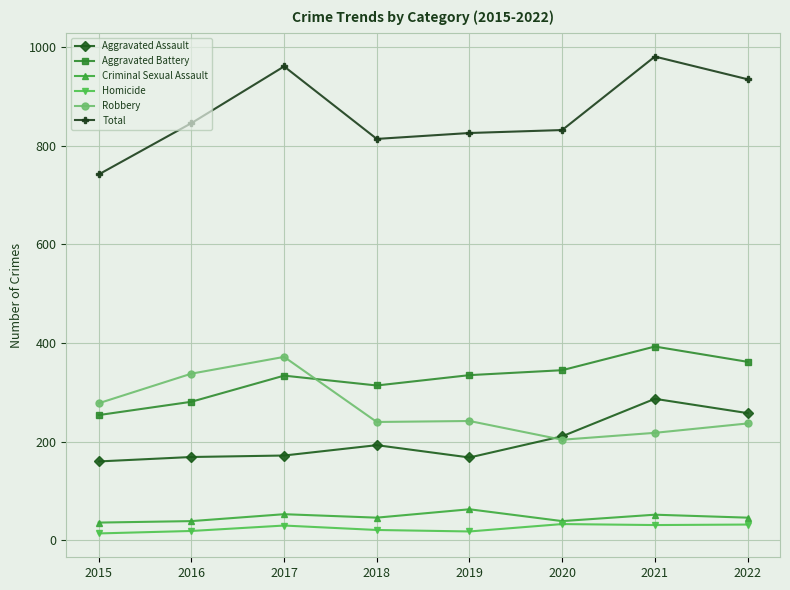

How many values in the Total series are below 846?

4